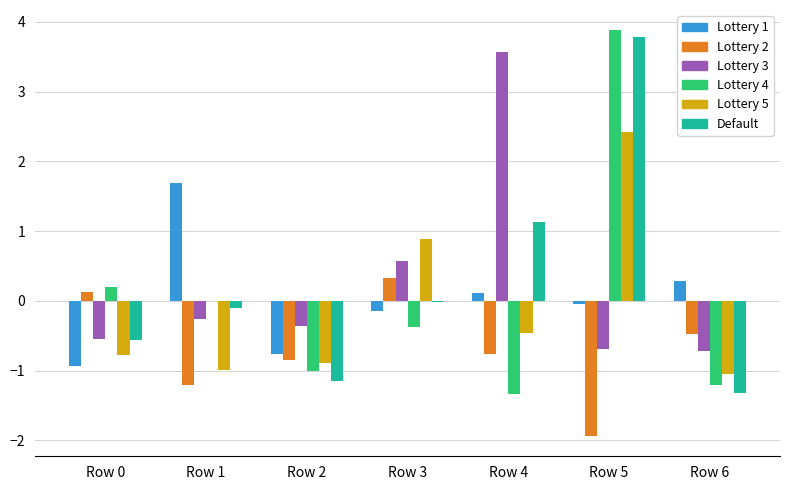

At which category does the chart reach its peak across all series?

Row 5